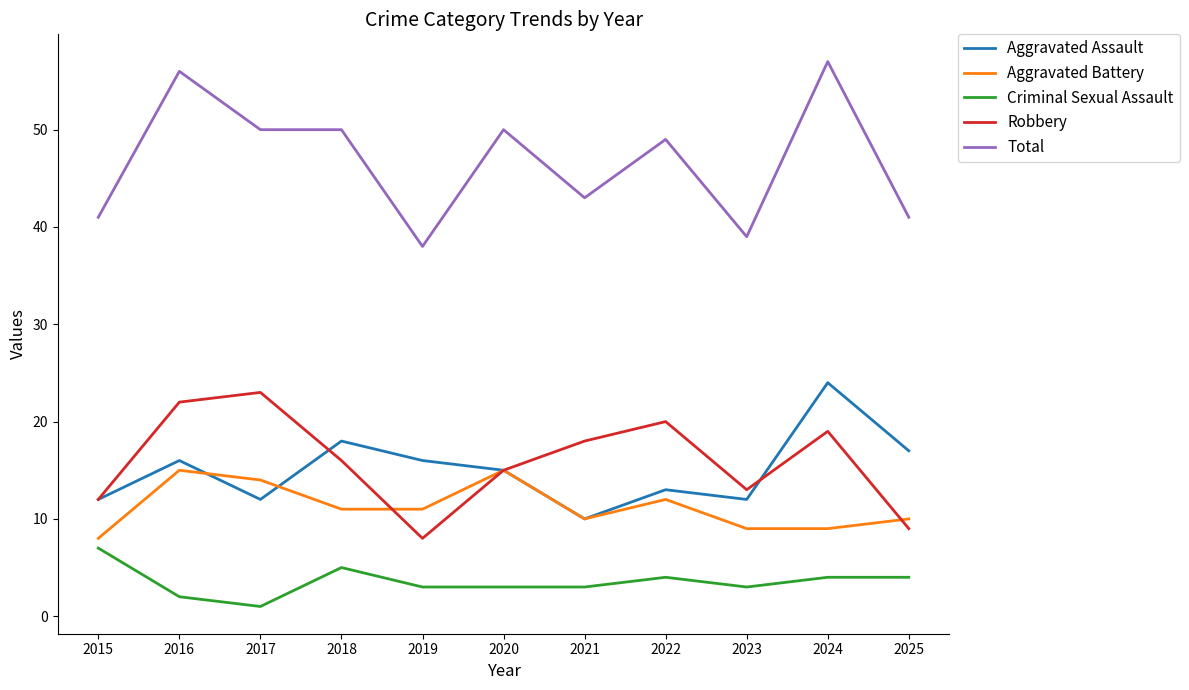

Is the value of Aggravated Assault at 2015 greater than the value of Robbery at 2016?

No